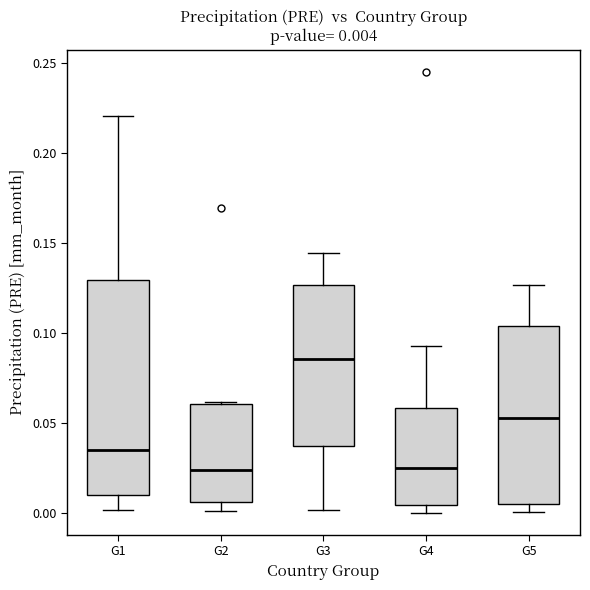

Which box has the highest median line?

G3